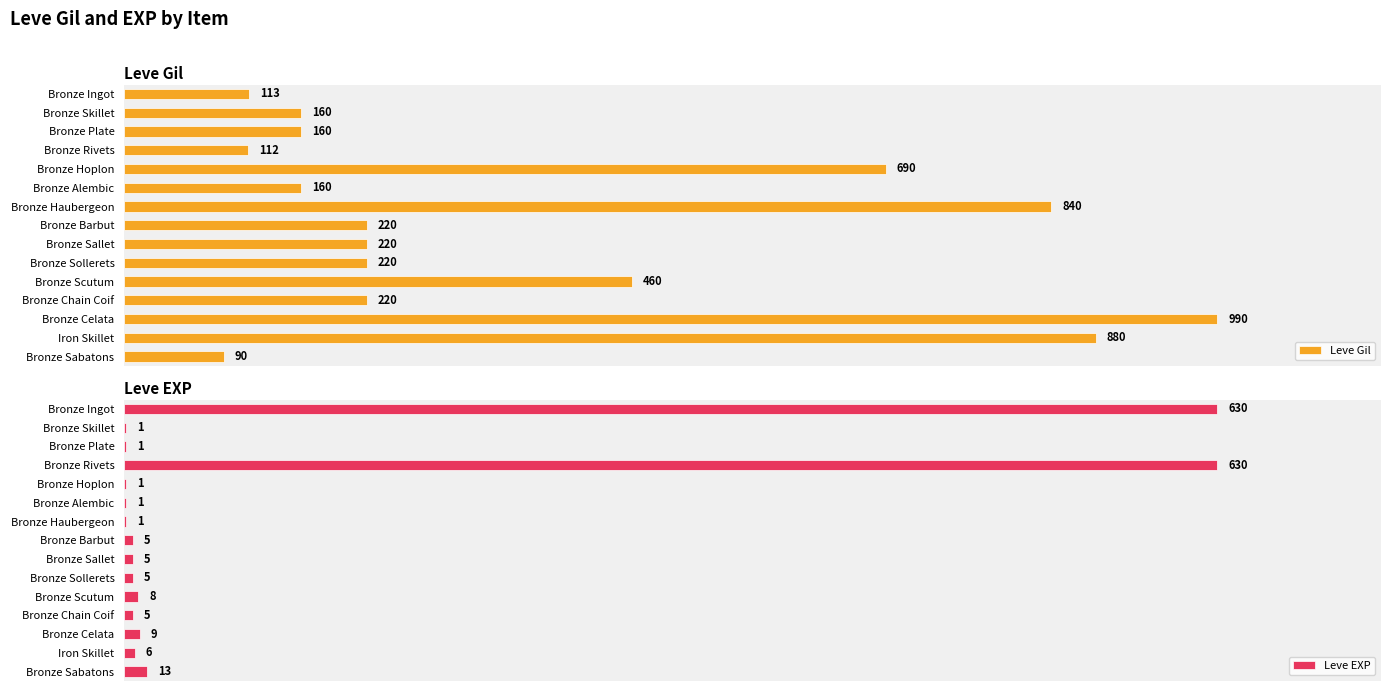

How many values in the Leve Gil series are below 220?

6